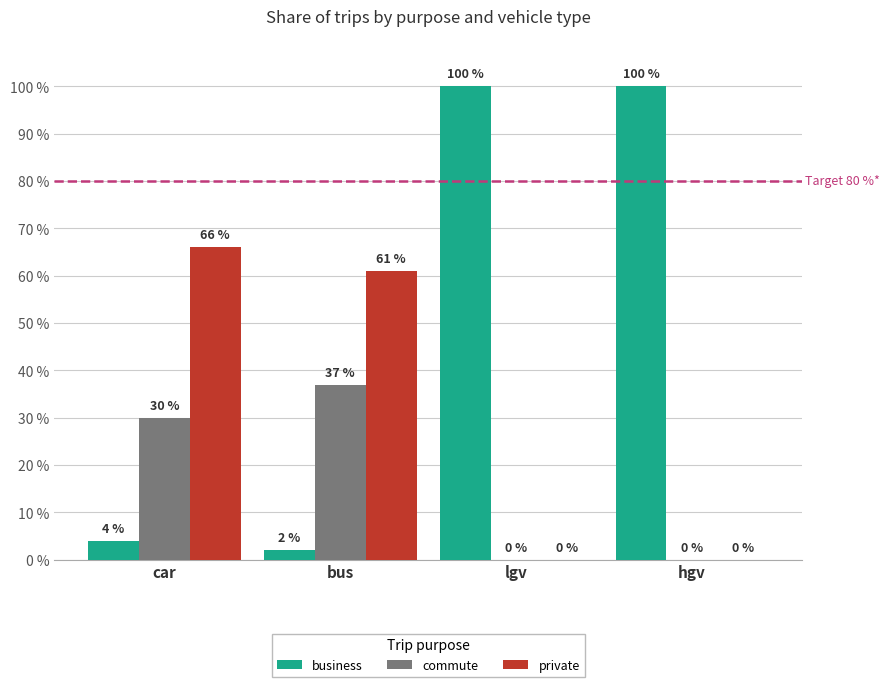

What are all the series names shown in the legend?

business, commute, private